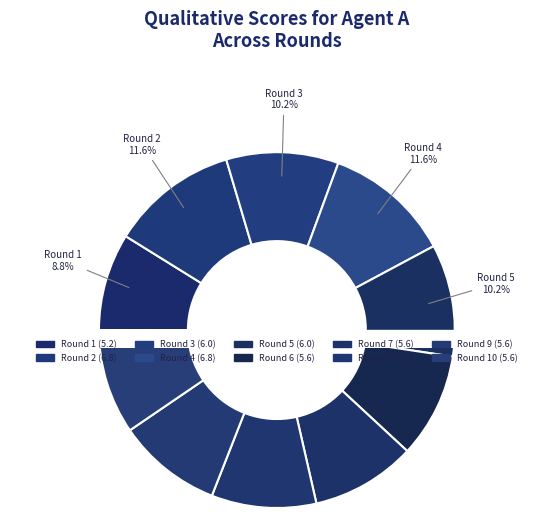

To the nearest percent, what is the average slice percentage?

10%